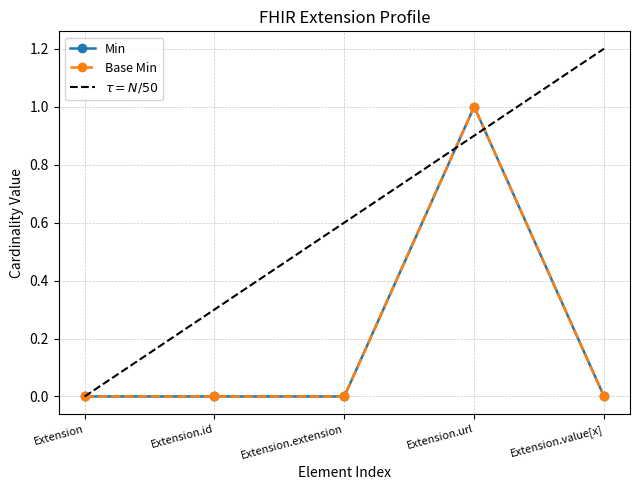

Is this an area chart (filled region under the line)?

No